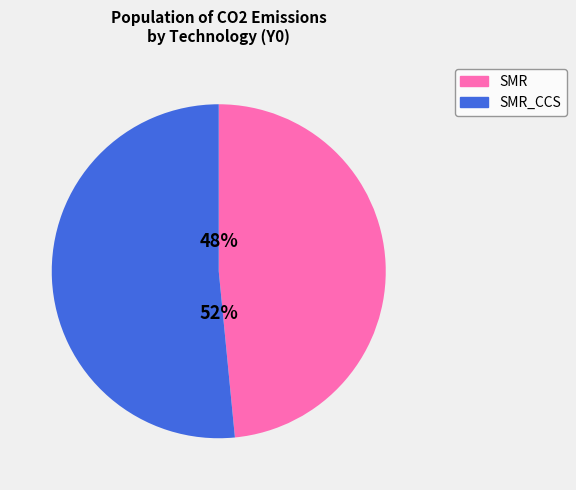

What is the smallest slice in the pie chart?

SMR